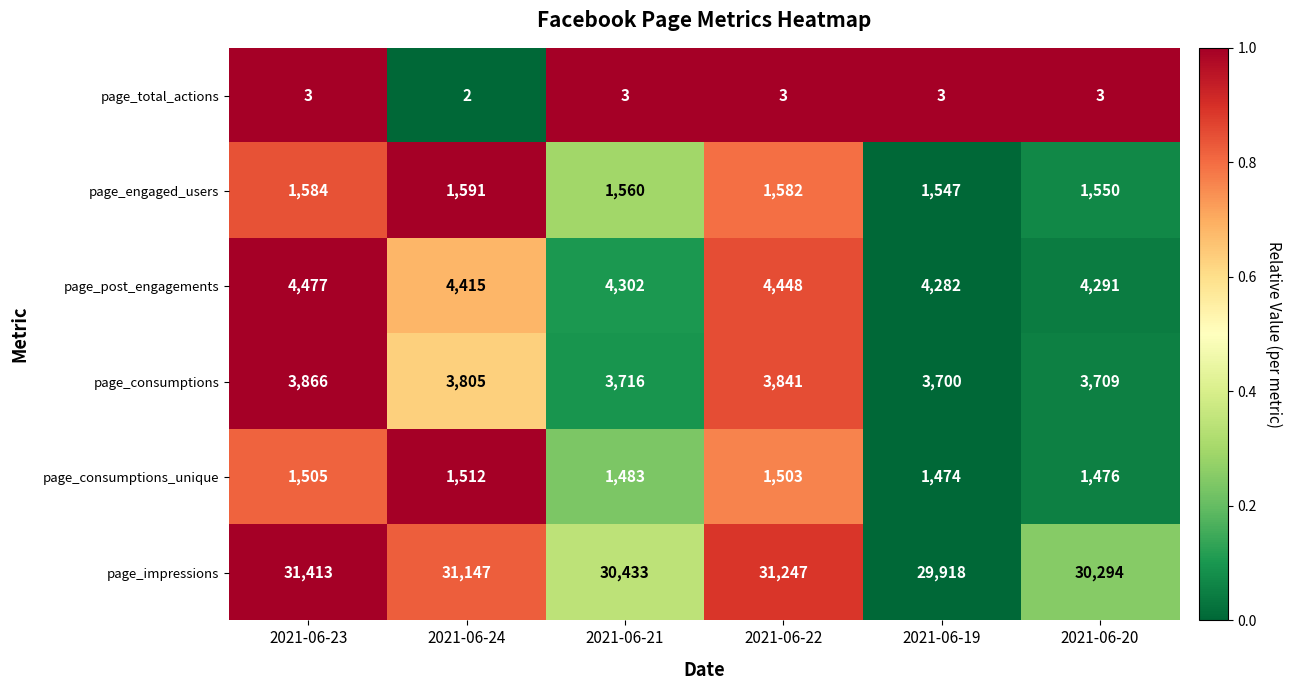

What is the total value across all series at 2021-06-24?

42472